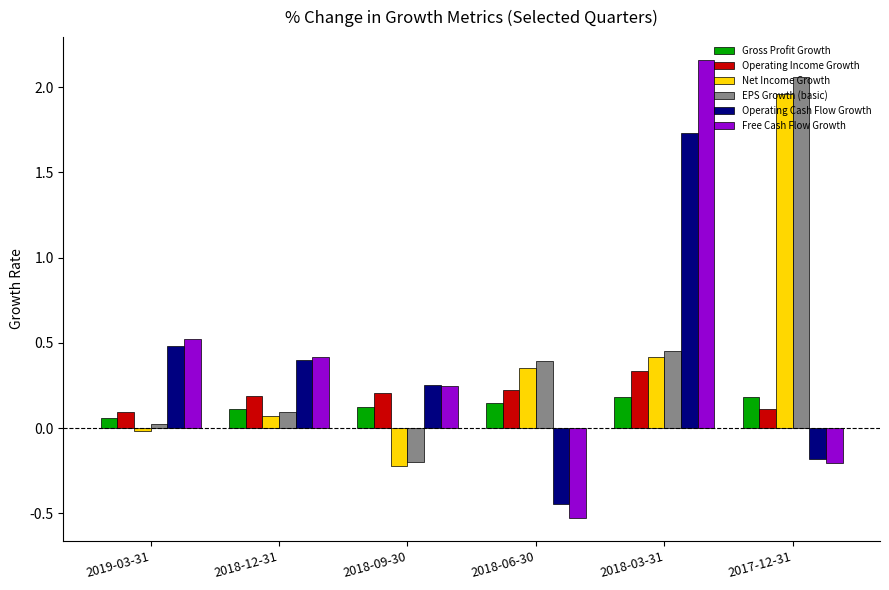

Count the number of categories in the chart.

6